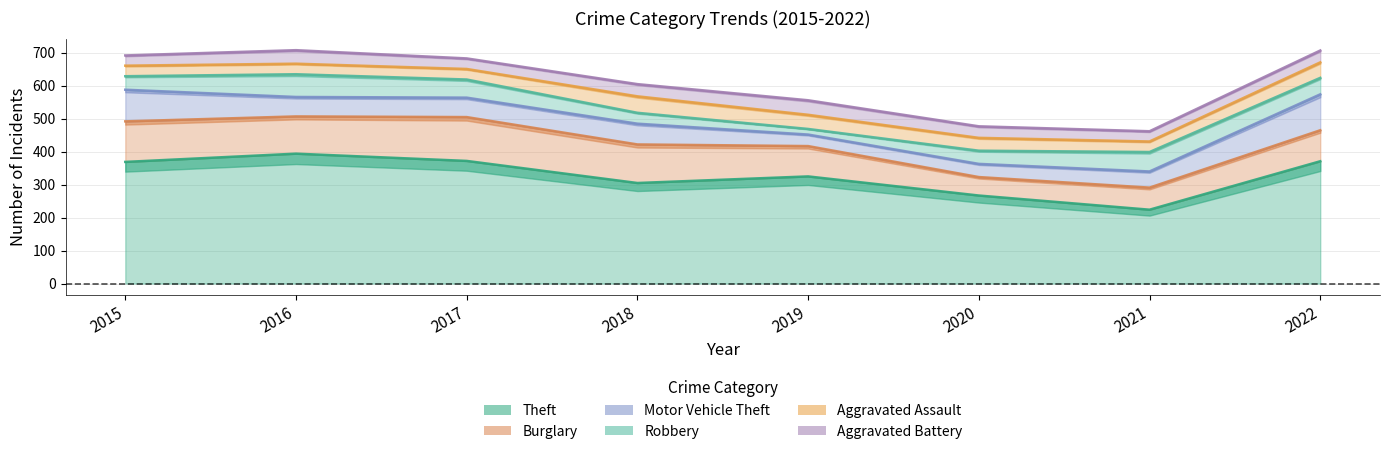

At which label is Burglary closest to 94?

2022